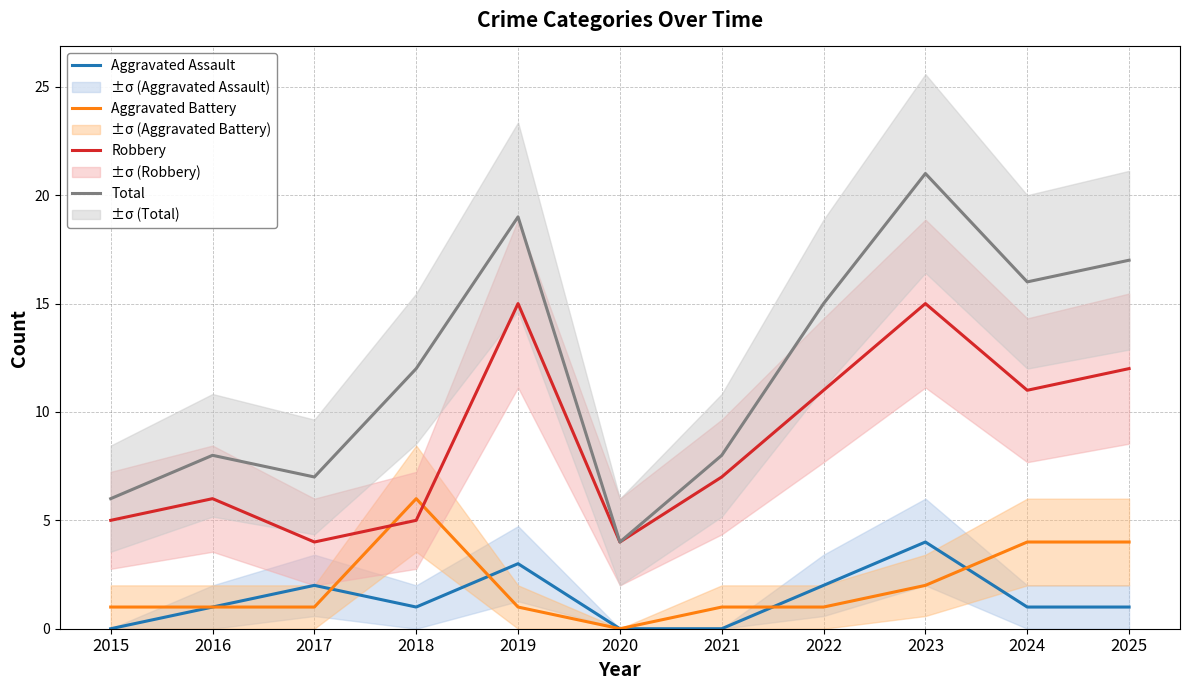

Which category has the lowest value in the Aggravated Assault series?

2015